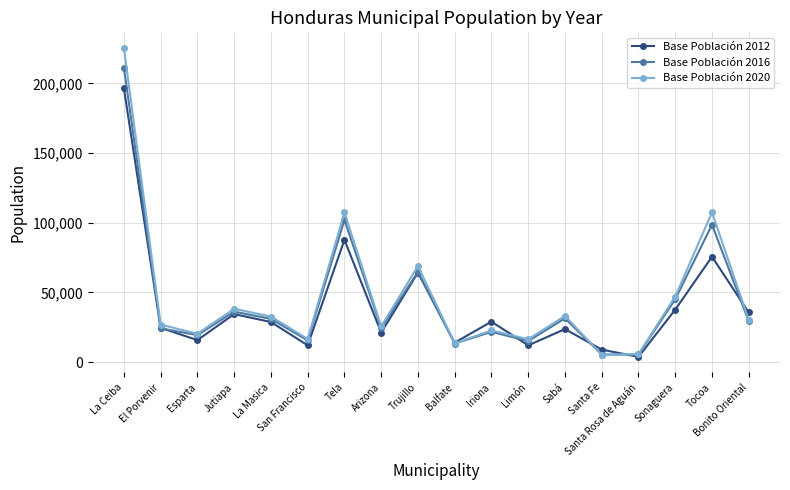

Is it true that Base Población 2020 equals 10323 at La Masica?

False